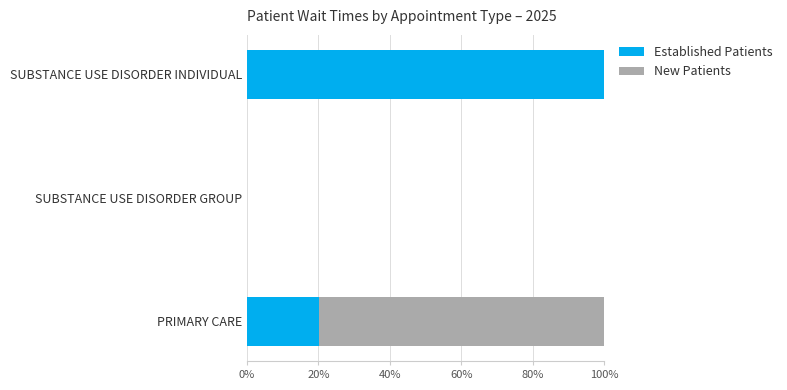

What is the total value across all series at SUBSTANCE USE DISORDER INDIVIDUAL?

100.0